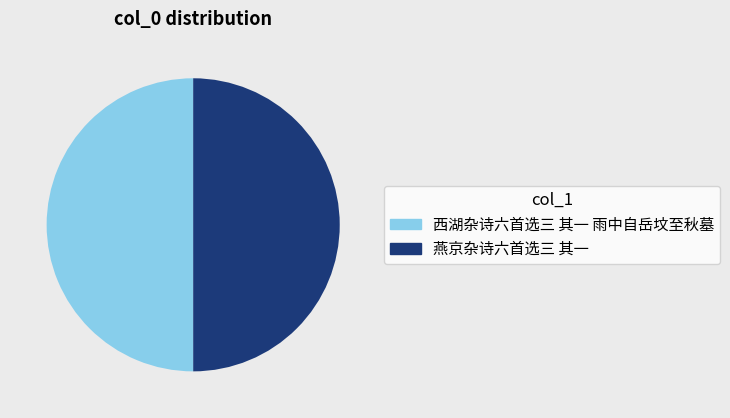

Is it true that 燕京杂诗六首选三 其一 is 50% of the pie?

True